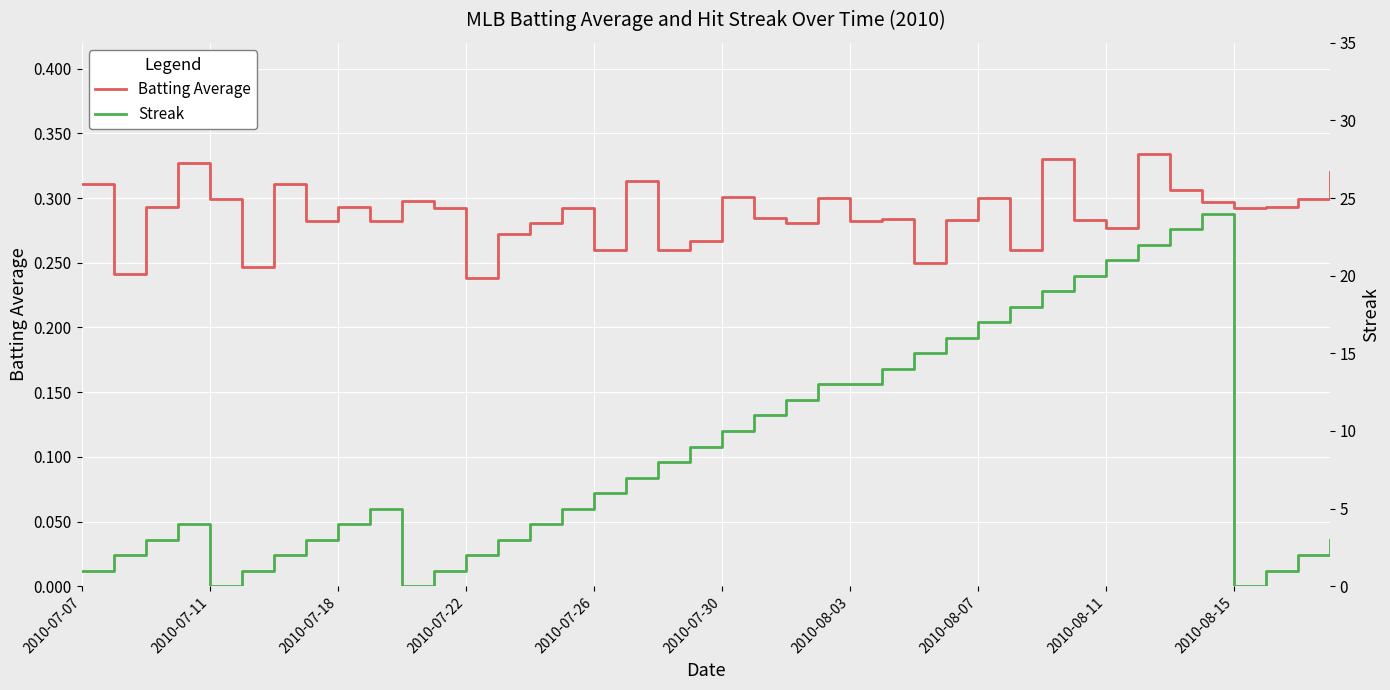

Is it true that Streak equals 0.8 at 2010-07-22?

False